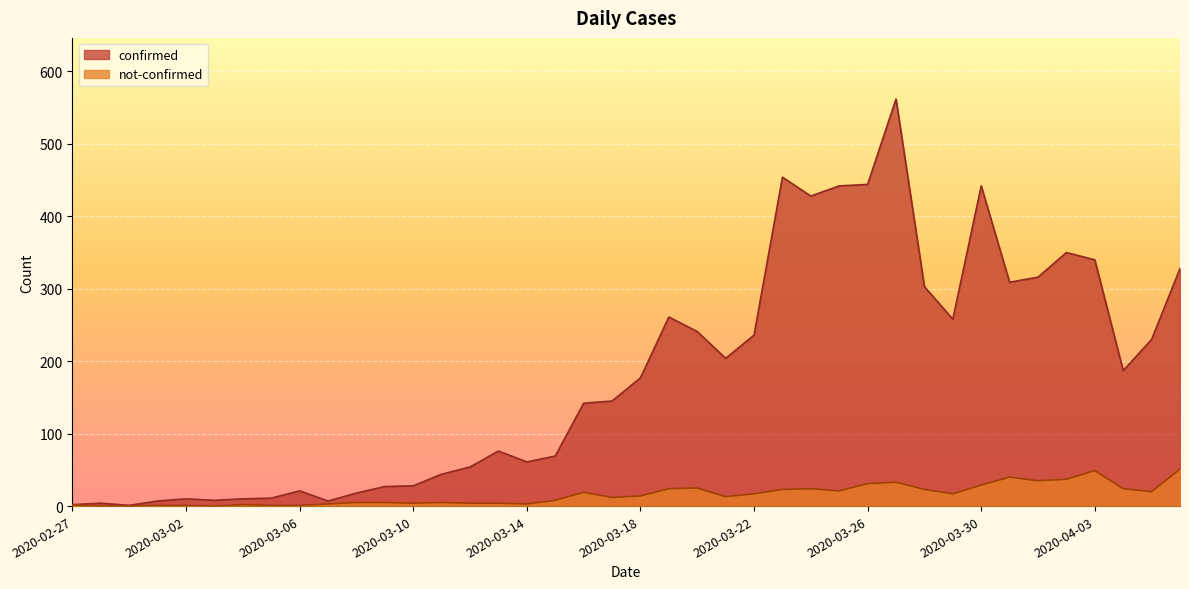

Between 2020-03-28 and 2020-03-31, which series saw the biggest shift?

not-confirmed